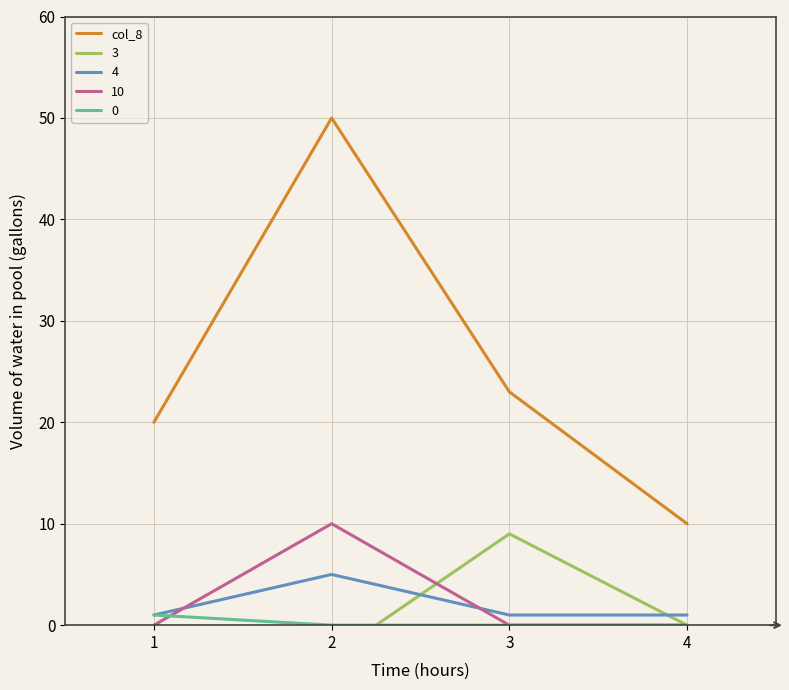

What is the change in value from 2 to 4?

-40